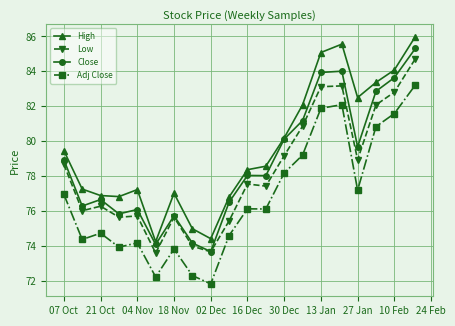

Count the number of categories in the chart.

20